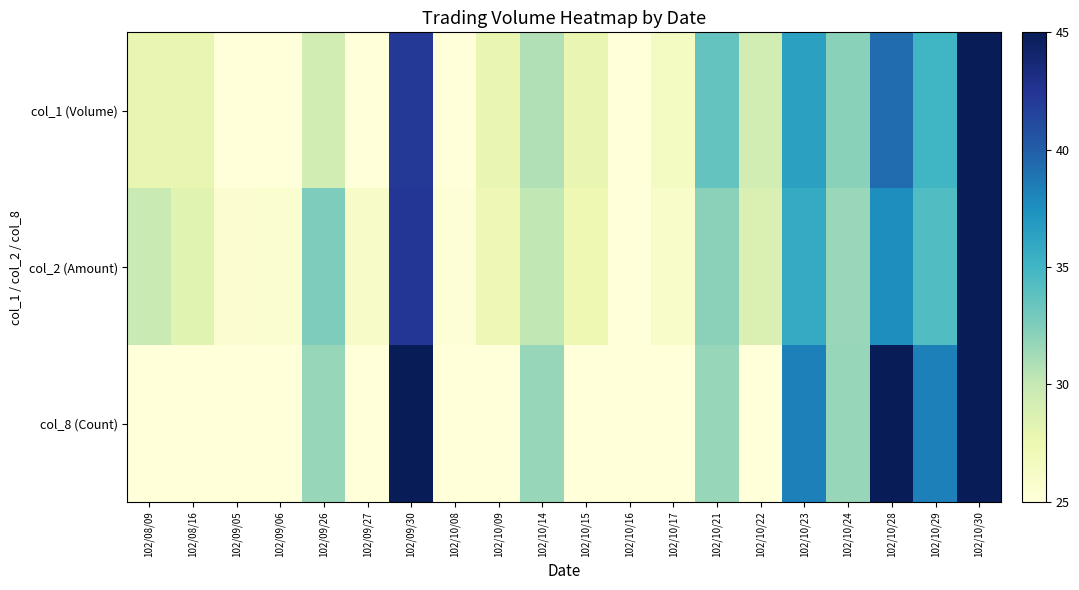

What is the greatest value displayed?

45.0